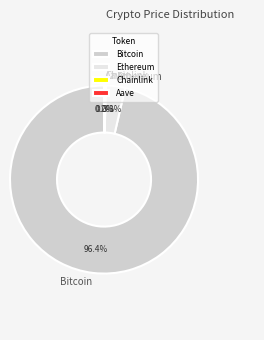

Is the sum of Ethereum and Bitcoin greater than half?

Yes